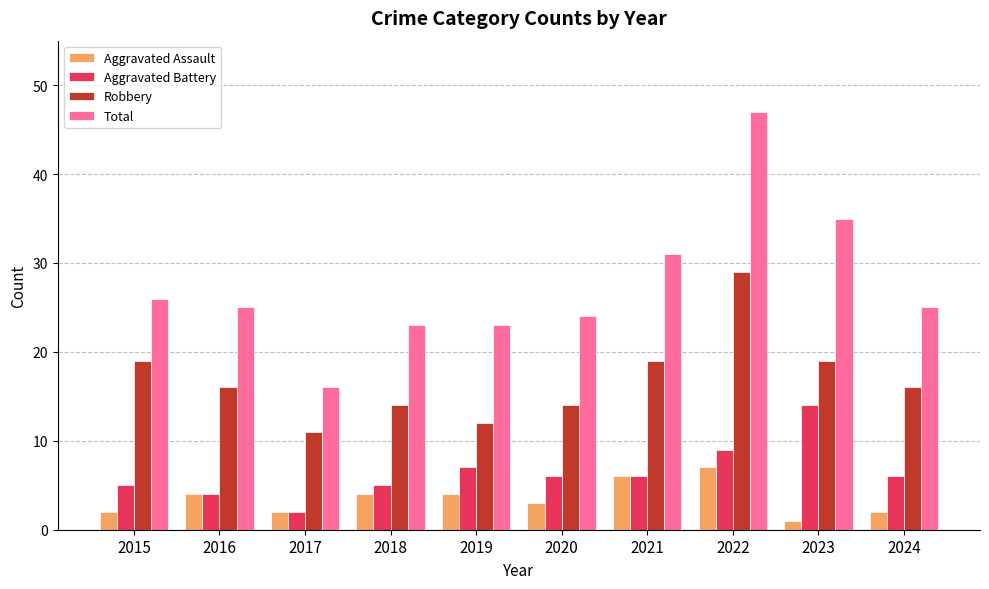

The Total series shows 26 at 2015. True or false?

True